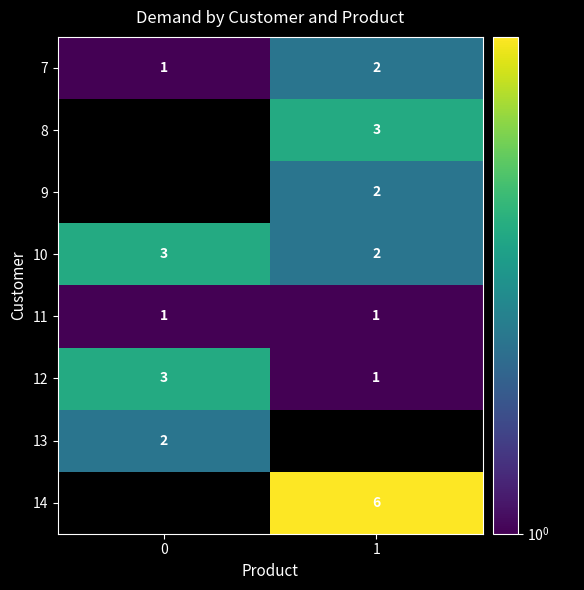

The value of 11 at 0 is 0.5. True or false?

False